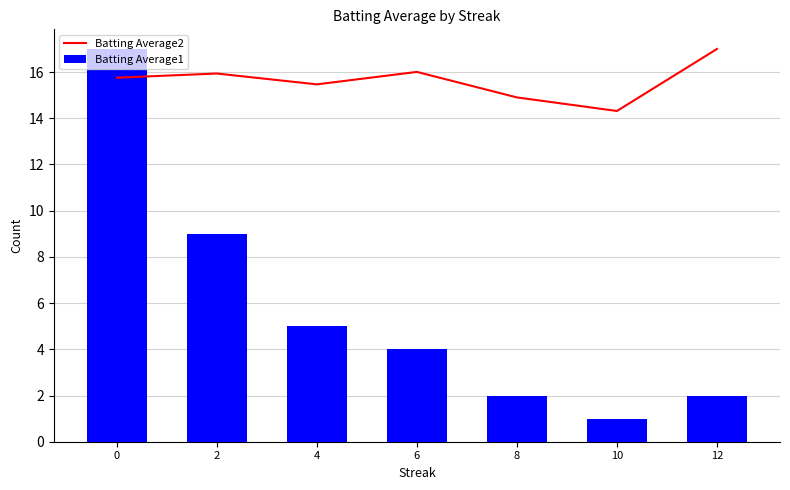

What is the value of the Batting Average1 bar at the 5th from the left?

2